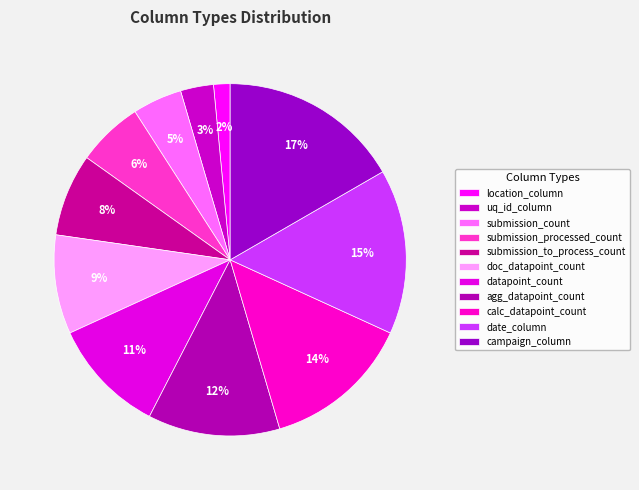

Approximately how many times larger is the value at calc_datapoint_count compared to campaign_column?

0.8